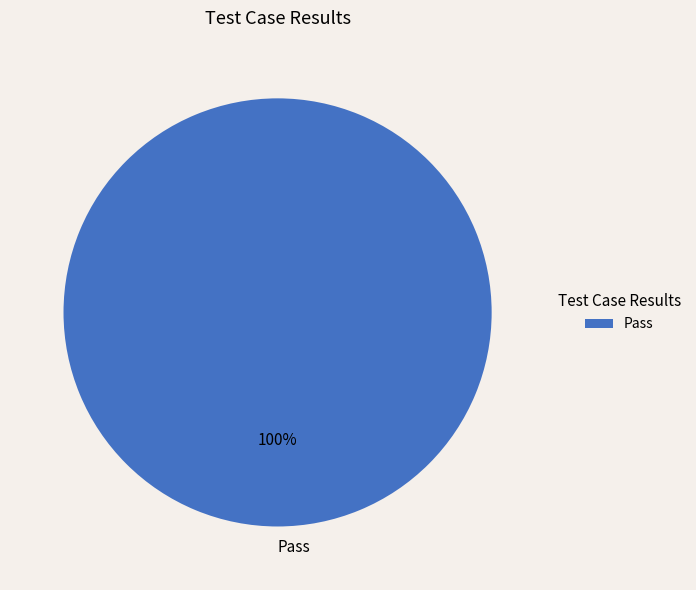

True or false: Pass accounts for 92% of the total.

False